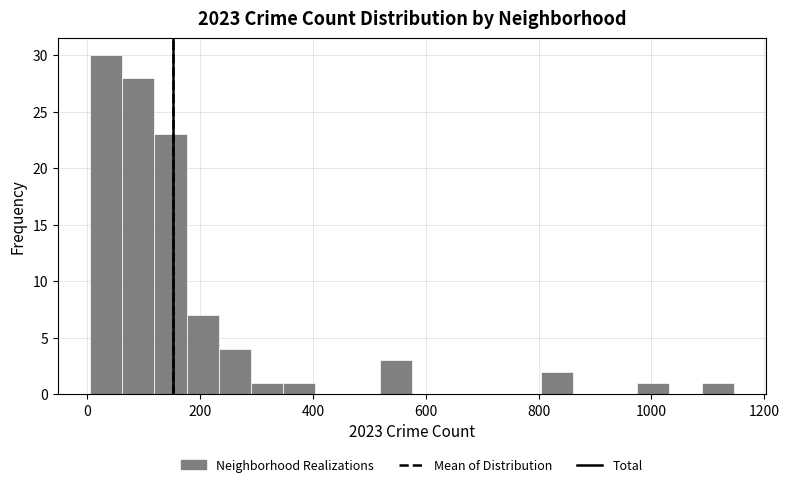

Read against the x-axis, roughly where is the centre of the tallest bar?

40